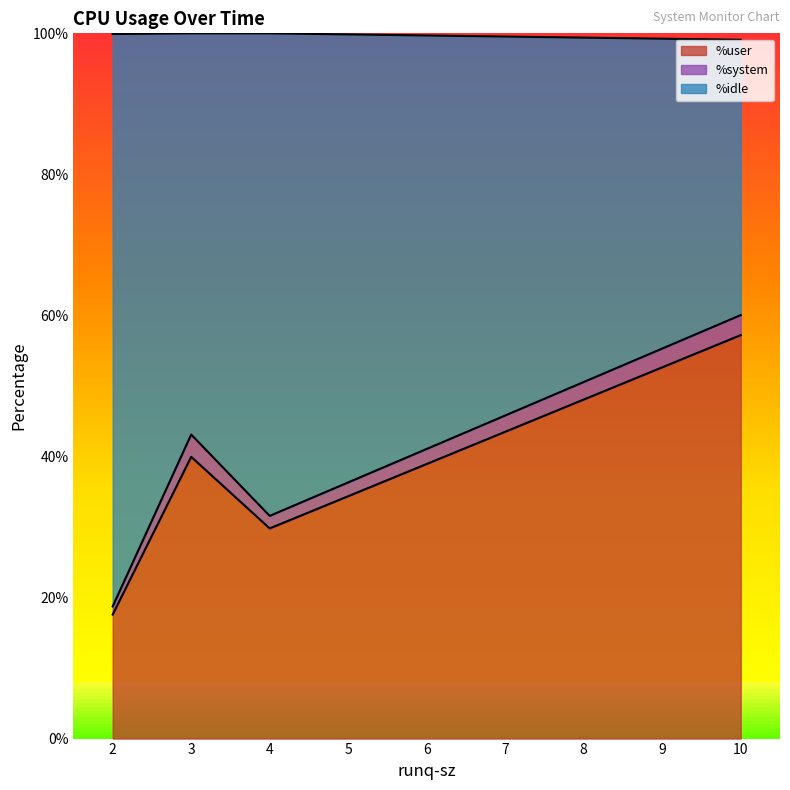

The value of %system at 10 is 1.9. True or false?

False